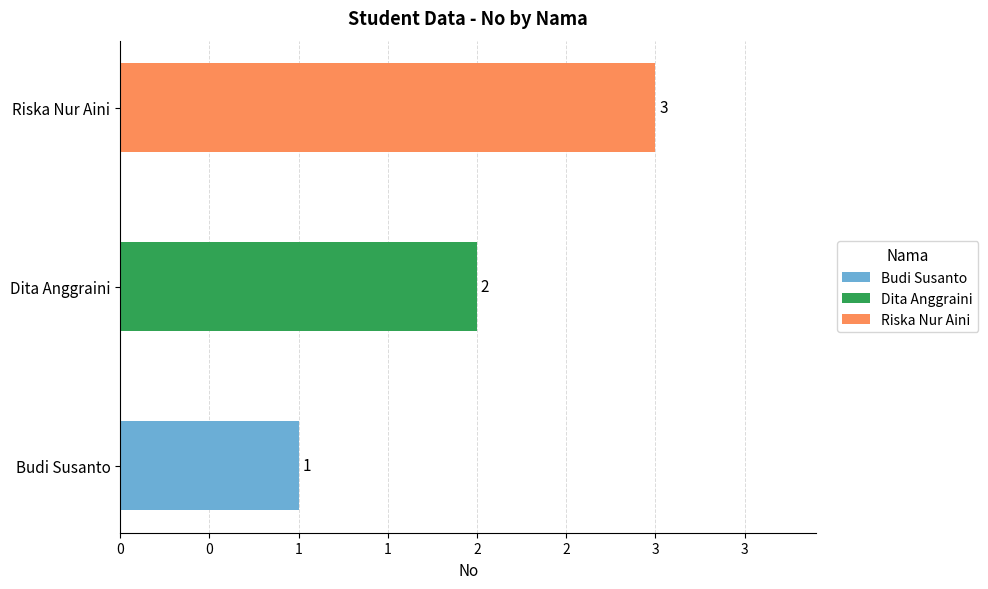

List the labels in order of value, largest first.

Riska Nur Aini, Dita Anggraini, Budi Susanto